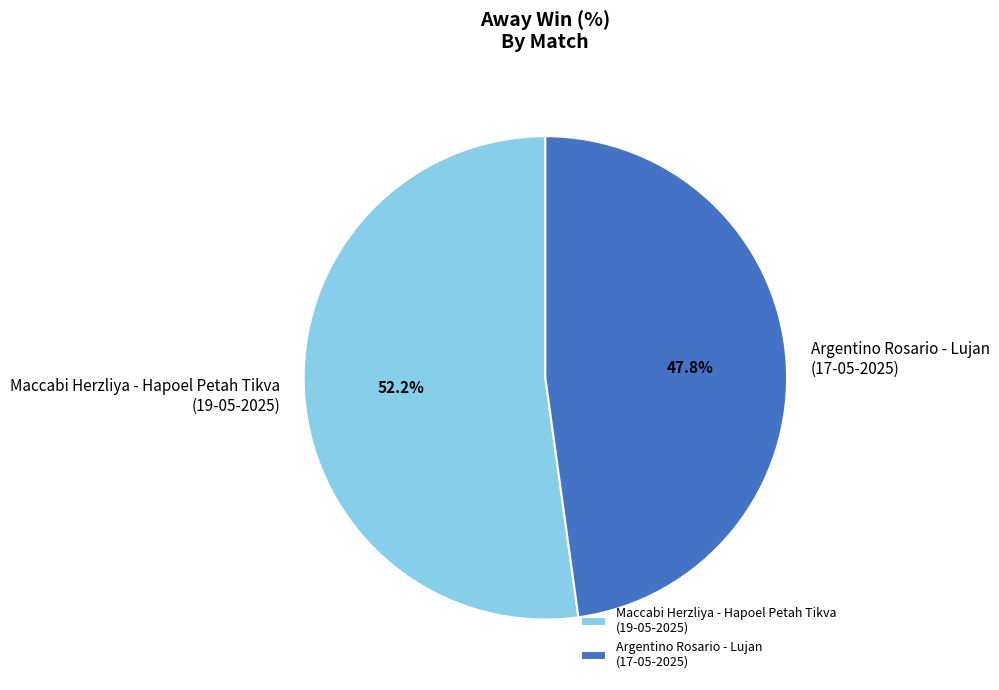

Between Maccabi Herzliya - Hapoel Petah Tikva (19-05-2025) and Argentino Rosario - Lujan (17-05-2025), which is larger?

Maccabi Herzliya - Hapoel Petah Tikva (19-05-2025)